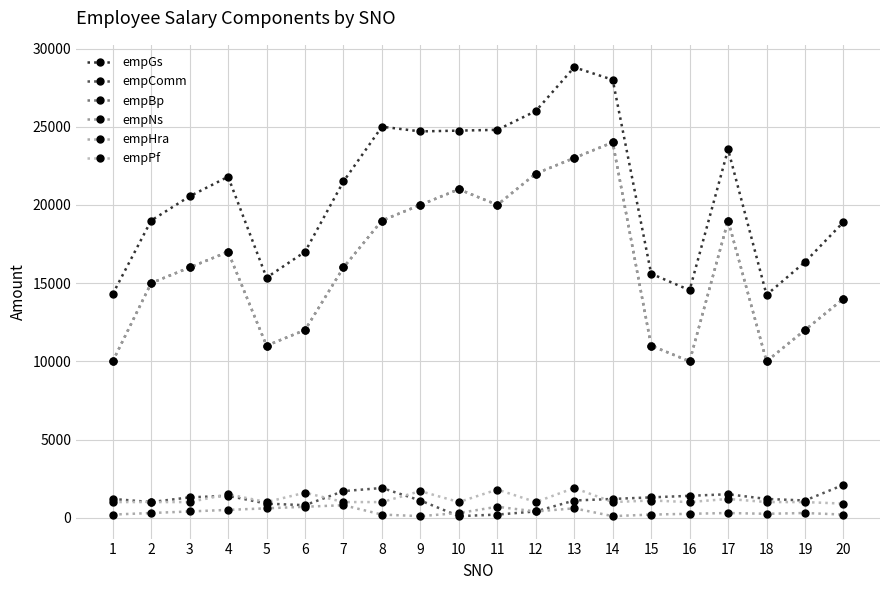

The value of empBp at 3 is 16000. True or false?

True